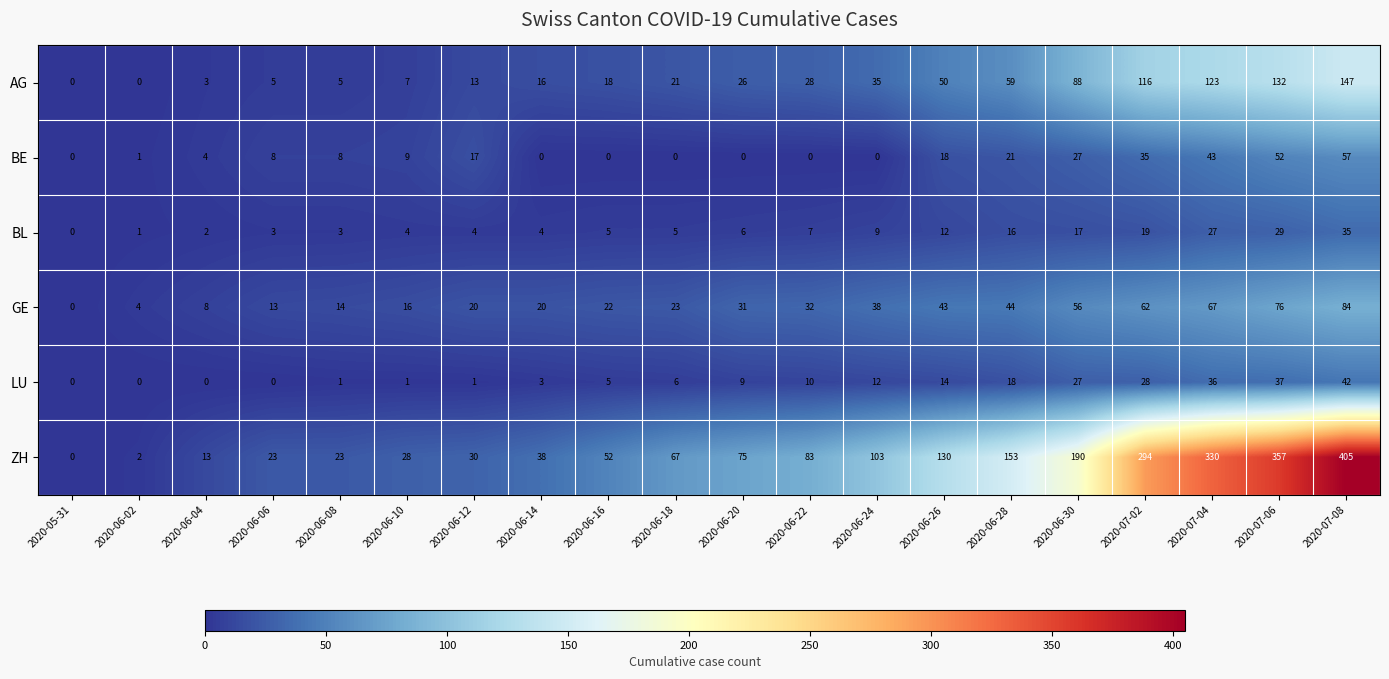

What is the difference between the second highest and minimum values in the GE series?

76